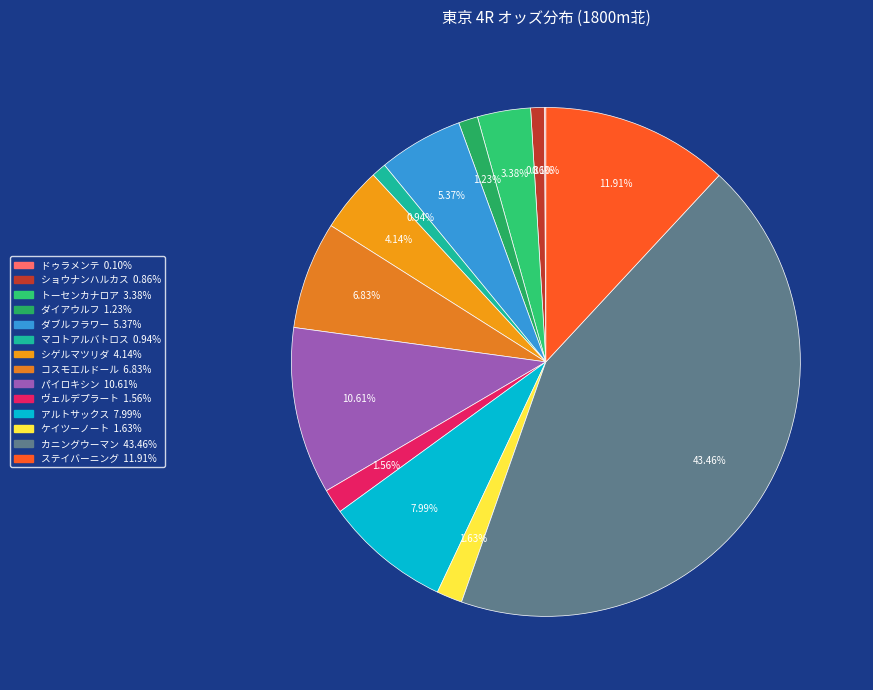

Which has a higher value, ヴェルデプラート or ドゥラメンテ?

ヴェルデプラート